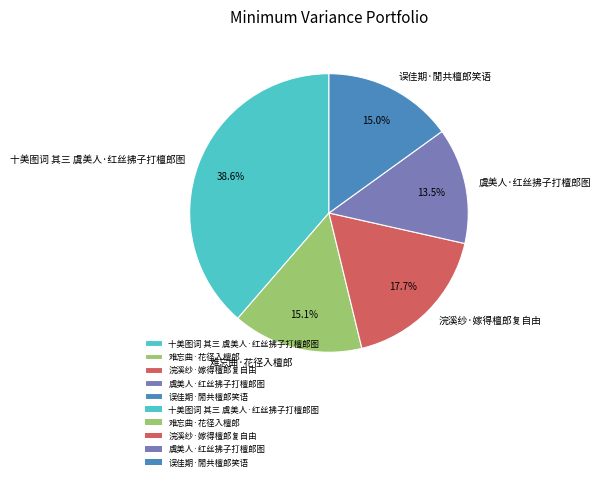

Count the number of slices in the pie.

5